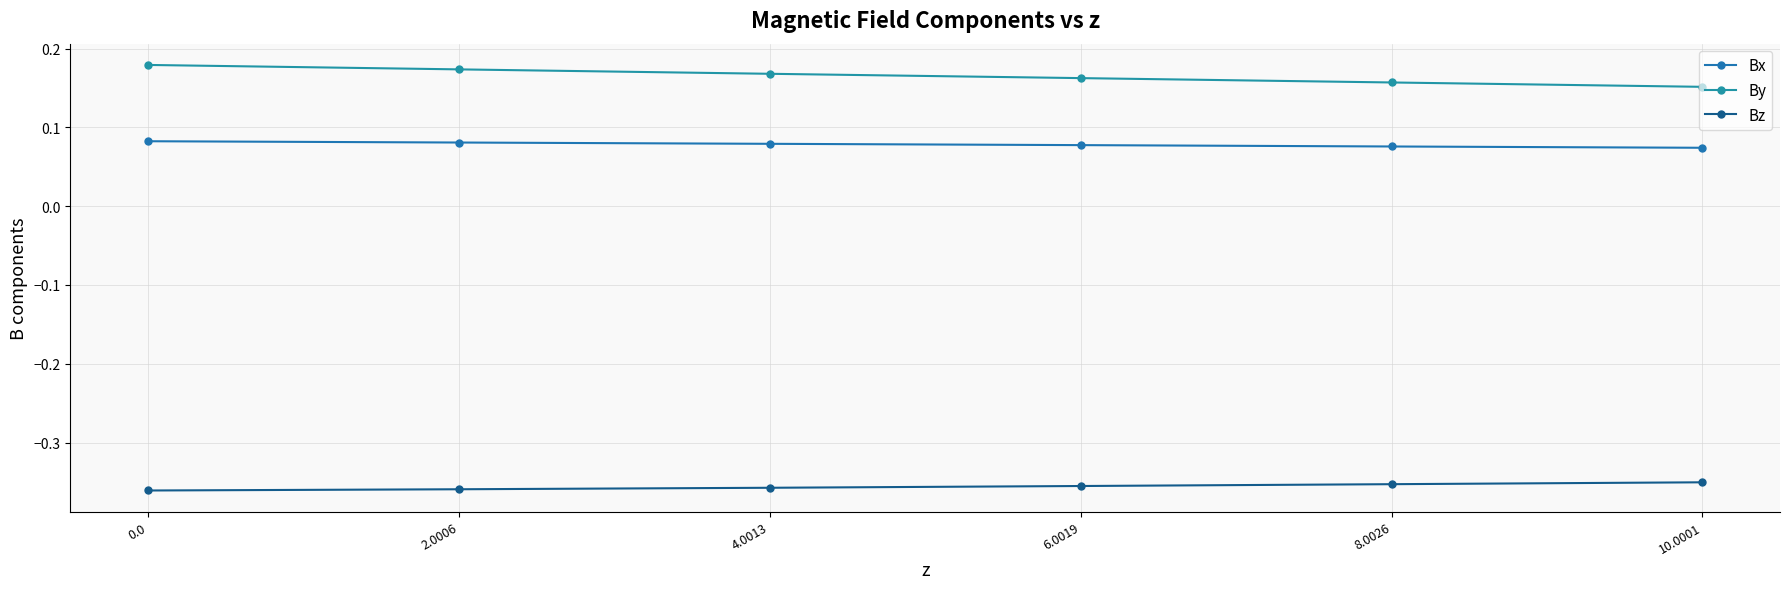

What are all the series names shown in the legend?

Bx, By, Bz